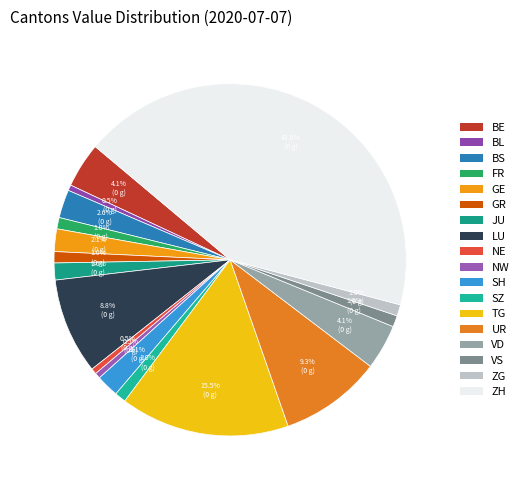

To the nearest percent, what is the difference between the largest and smallest slice percentages?

51%